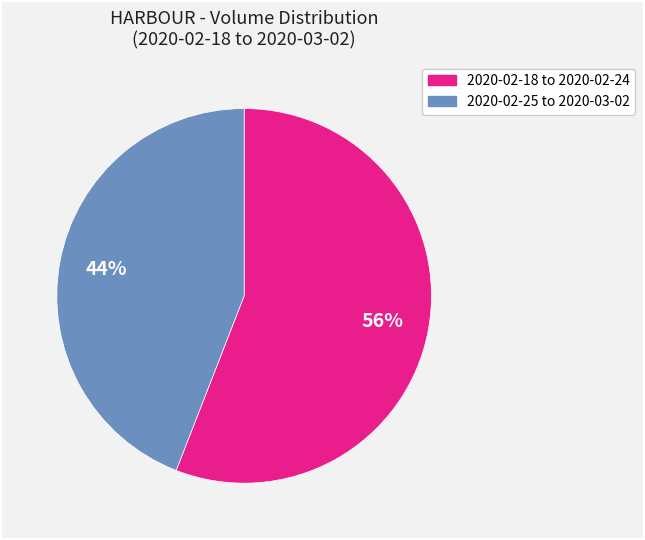

To the nearest percent, what is the average slice percentage?

50%